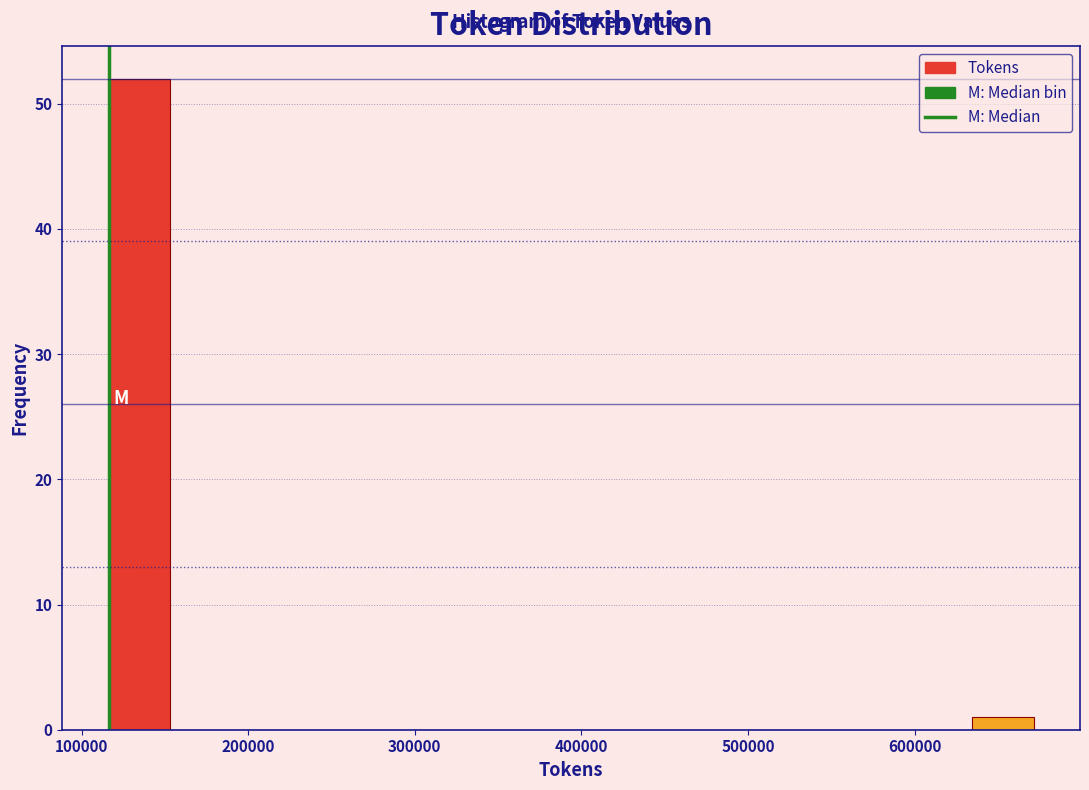

Read against the x-axis, roughly where is the centre of the tallest bar?

130000